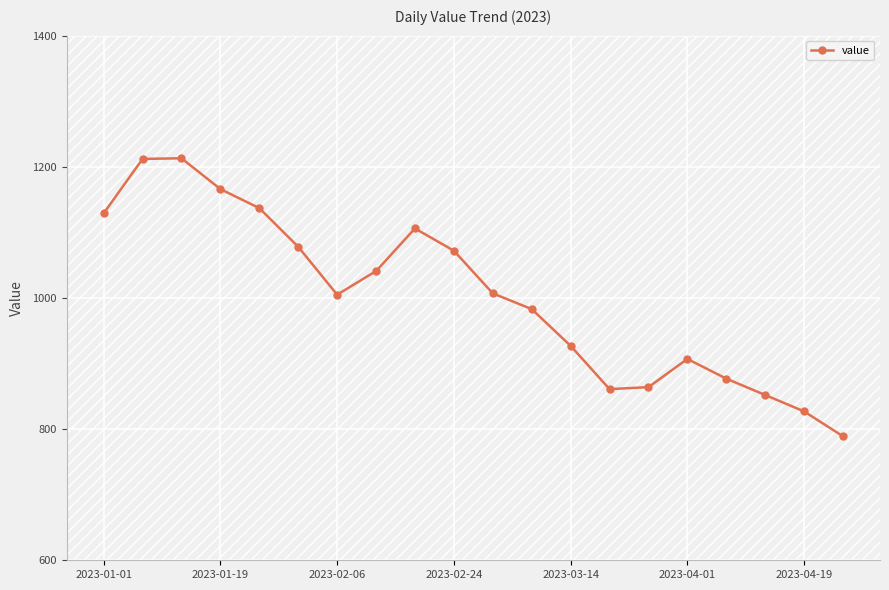

What is the greatest value displayed?

1213